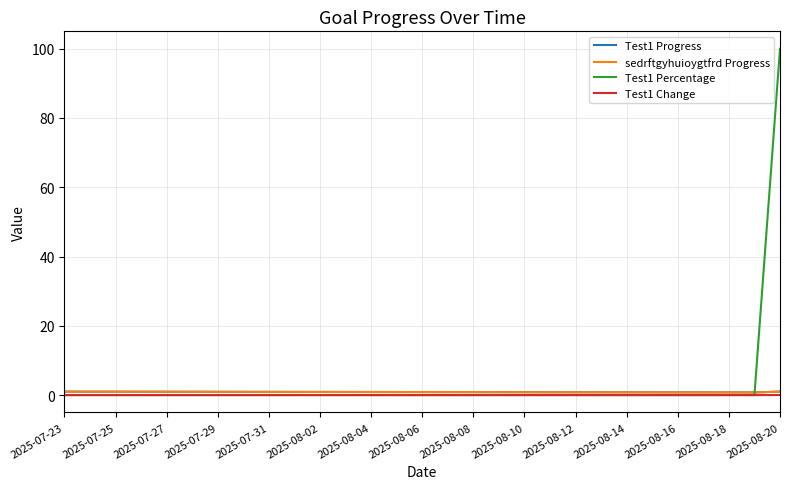

Is this an area chart (filled region under the line)?

No